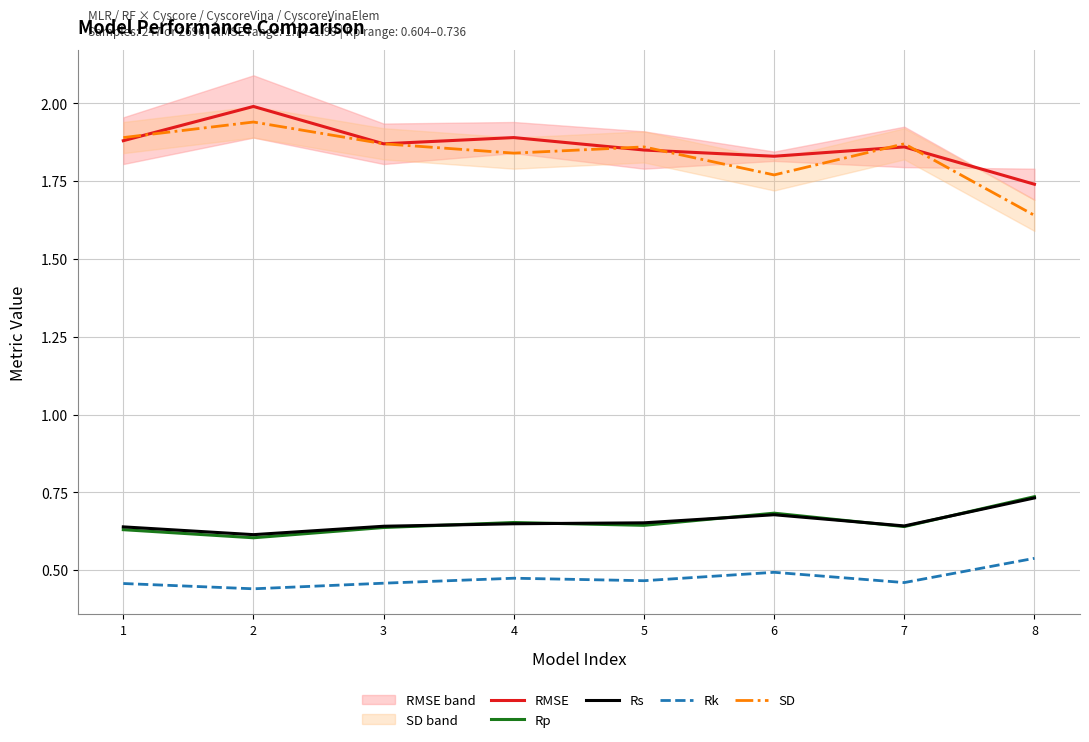

Where is Rp nearest to the value 0?

2